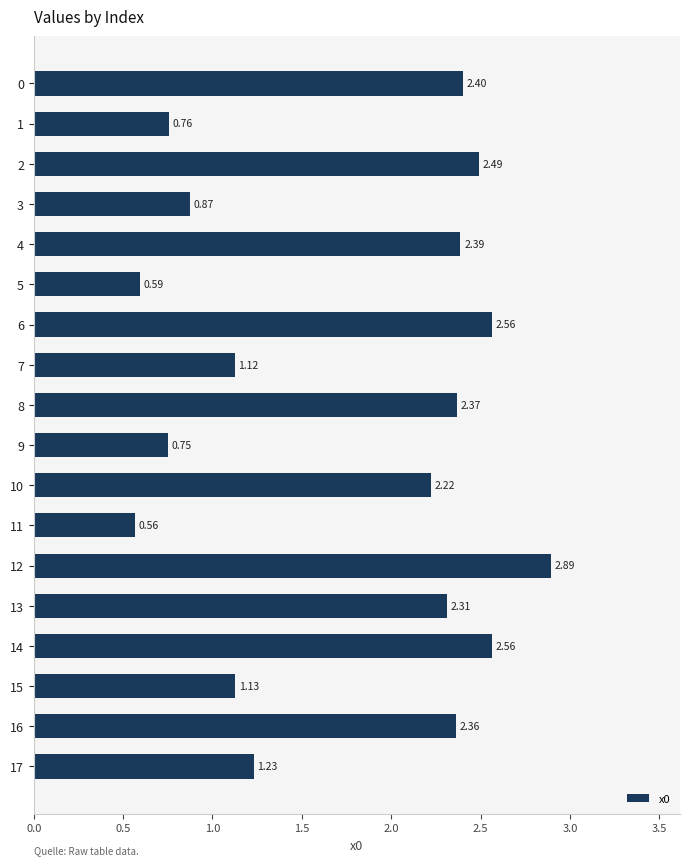

The value at 10 is 3.4. True or false?

False